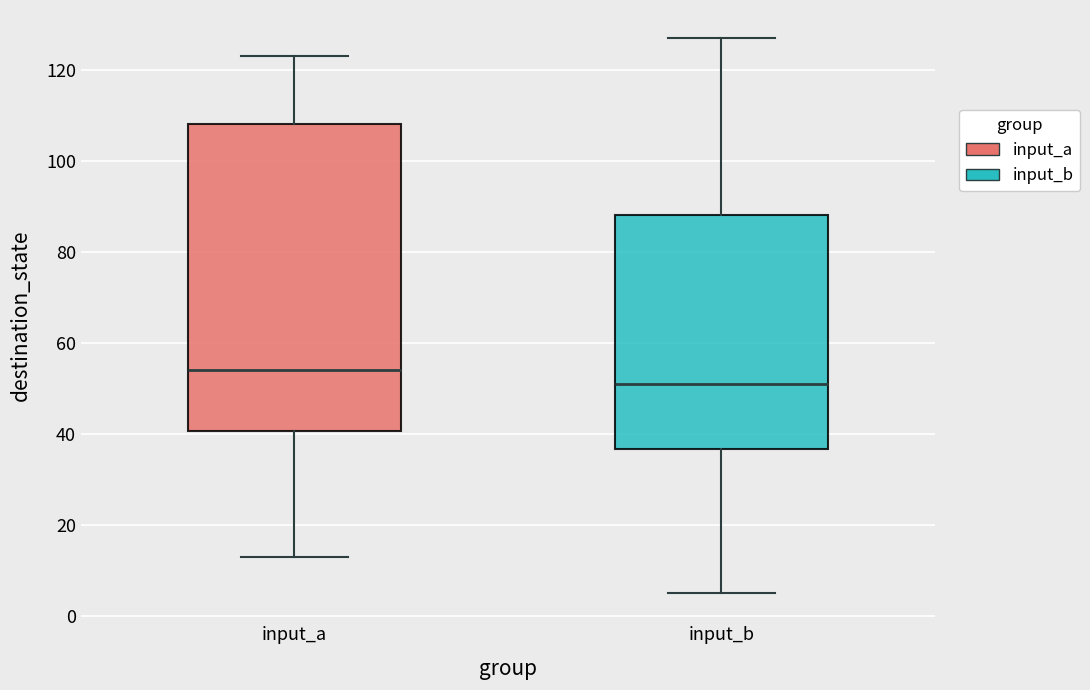

Which box has the lowest median line?

input_b